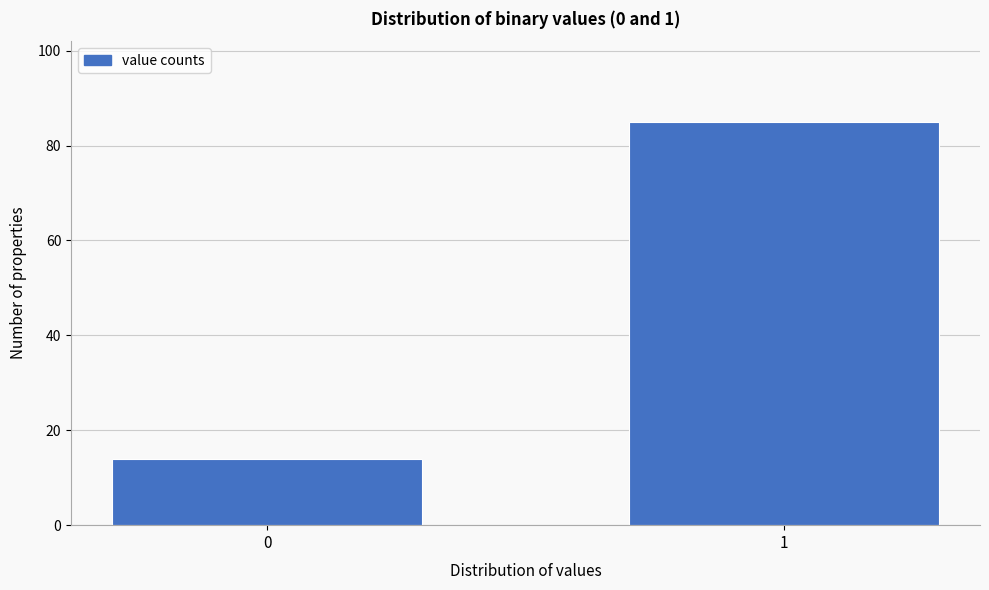

Reading left to right, transcribe all the data shown in this chart.

14	85